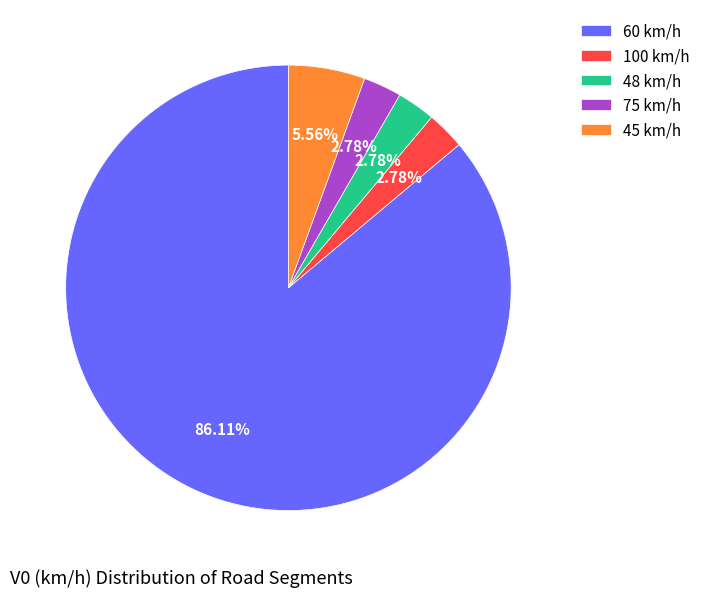

Is there any slice that represents more than half of the pie?

Yes